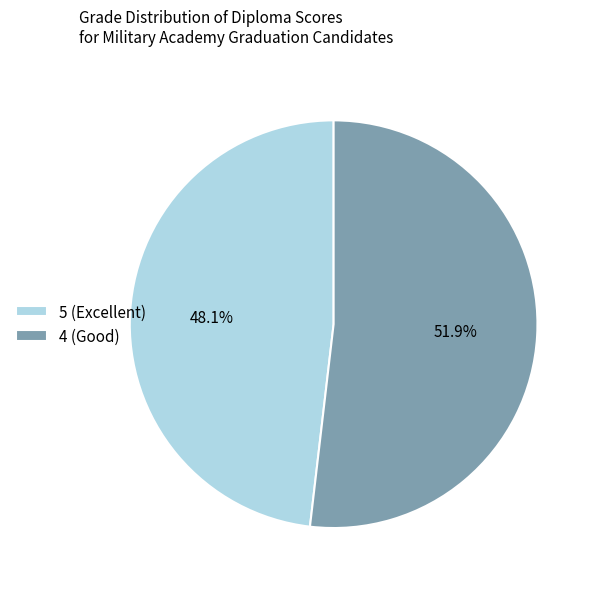

What percentage is NOT represented by 4 (Good)?

48.1%